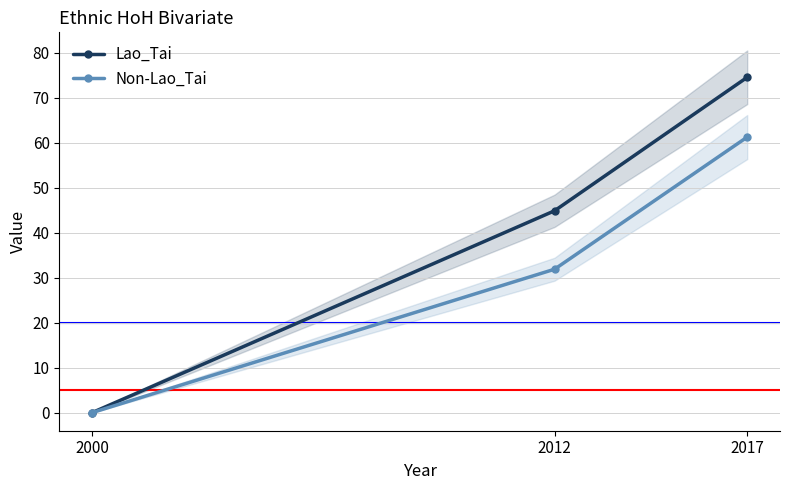

At which category is the sum across all series the highest?

2017